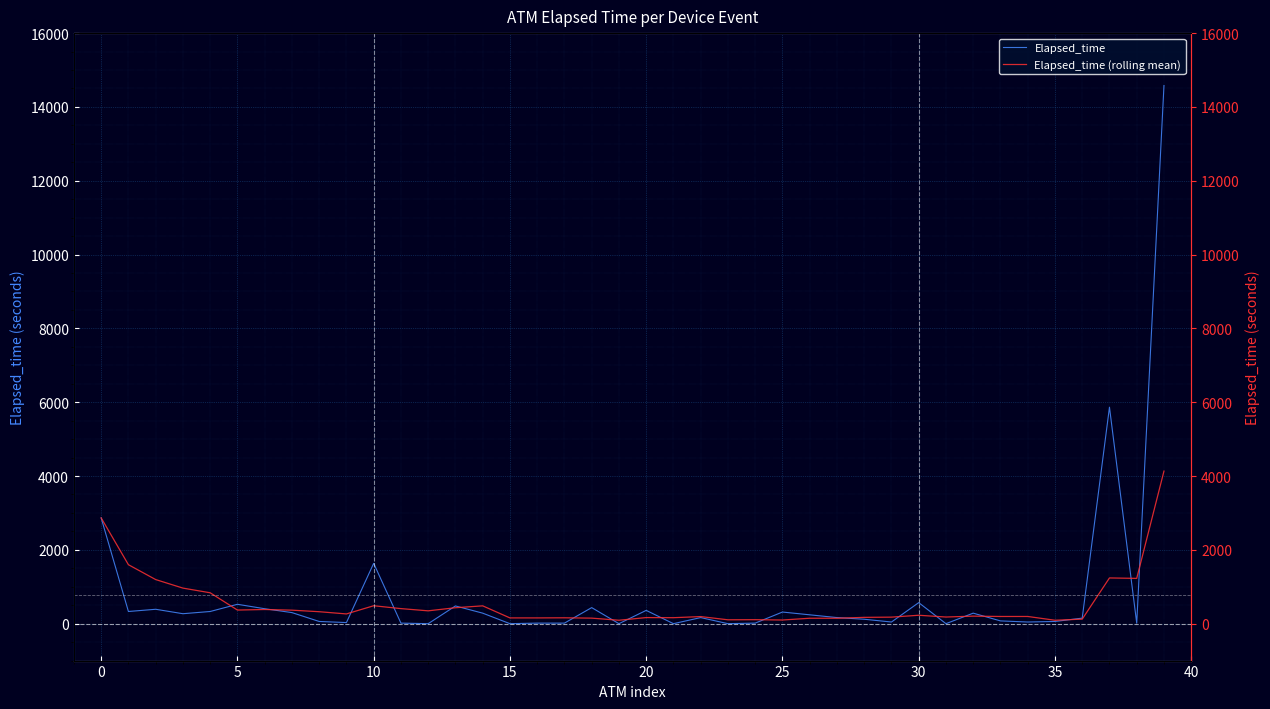

At which category is the sum across all series the highest?

39